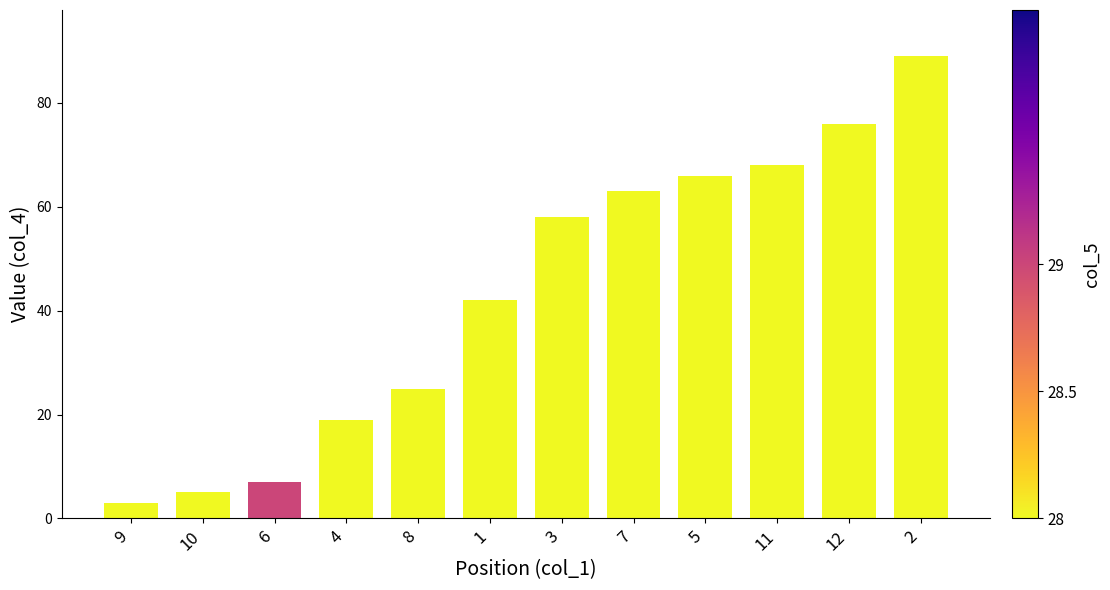

Rank the categories by value from lowest to highest.

9, 10, 6, 4, 8, 1, 3, 7, 5, 11, 12, 2